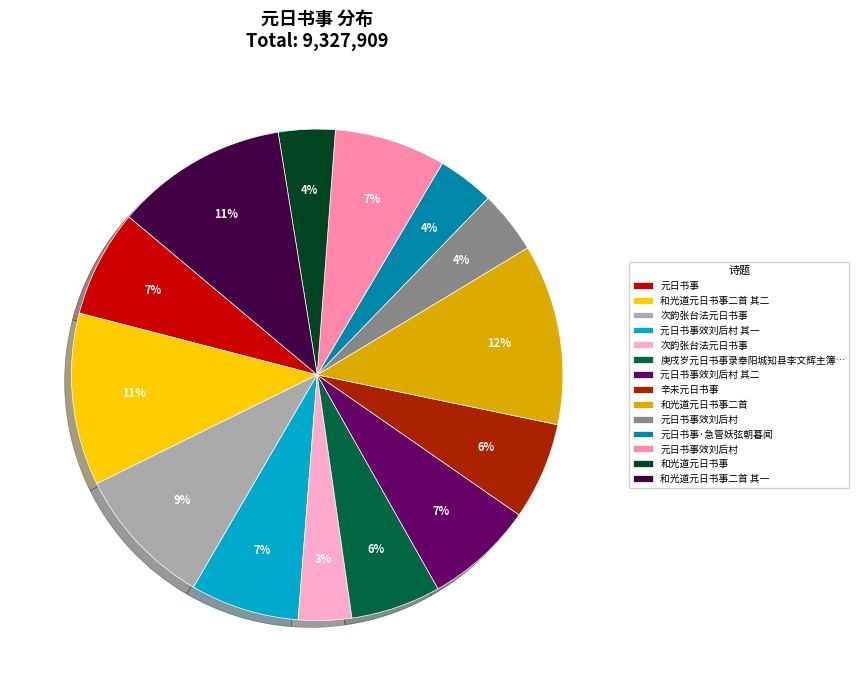

Is there any slice that represents more than half of the pie?

No